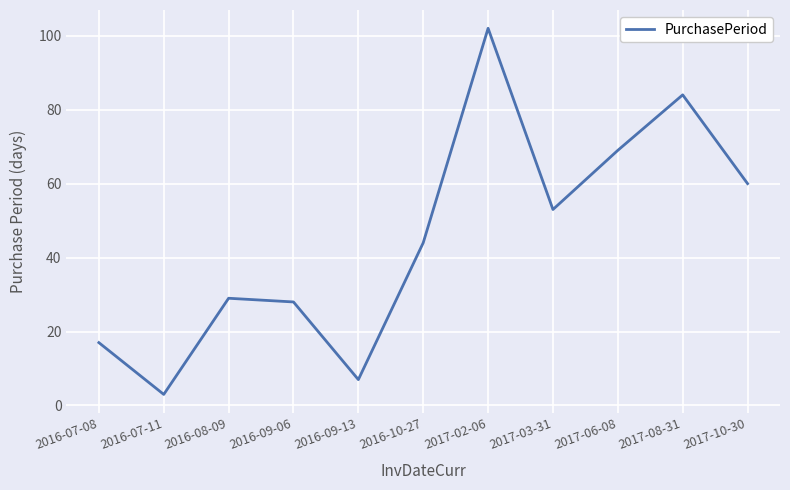

At which category does the data reach its first local valley?

2016-07-11